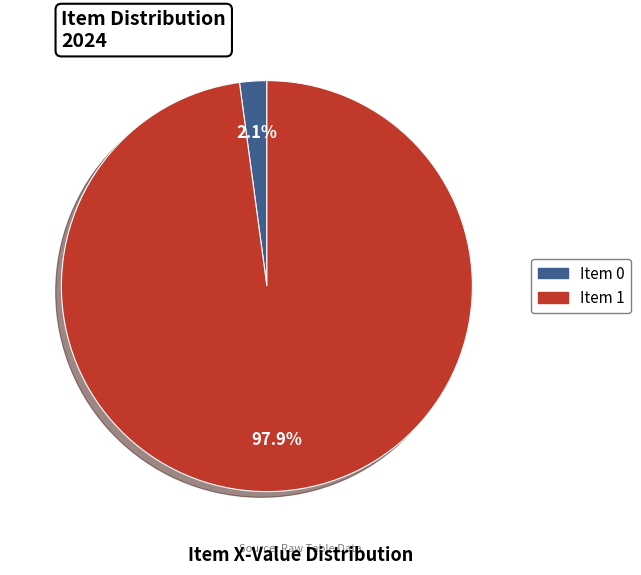

How many segments does this pie chart have?

2